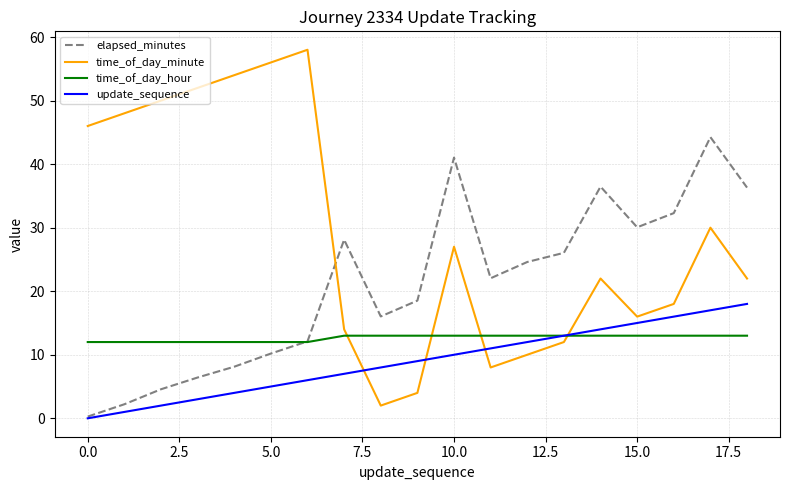

Which series has the largest range (max minus min)?

time_of_day_minute